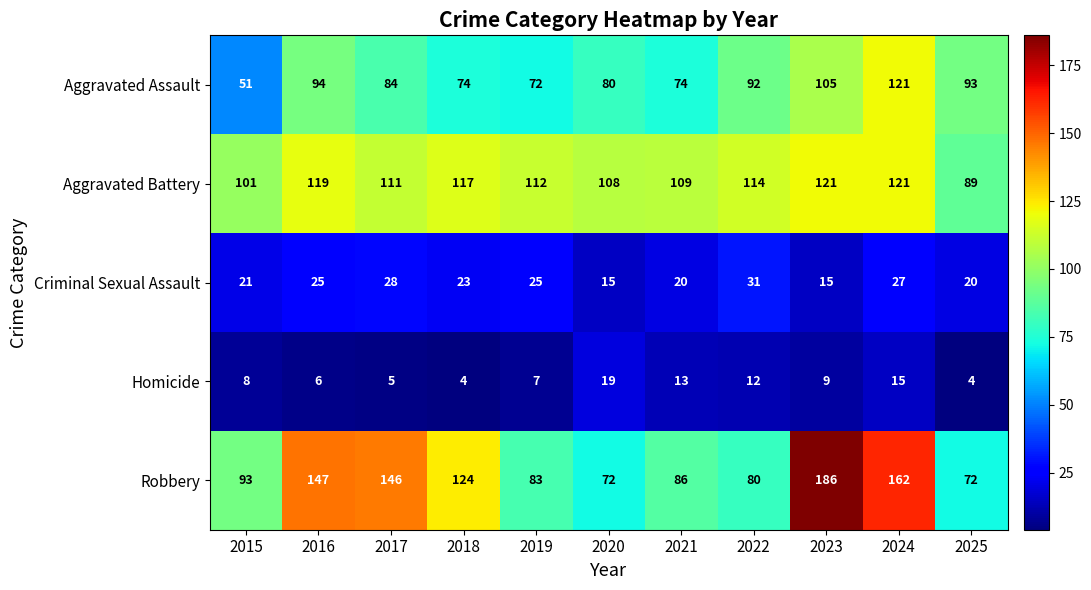

Rank the series at 2018 from highest to lowest value.

Robbery, Aggravated Battery, Aggravated Assault, Criminal Sexual Assault, Homicide